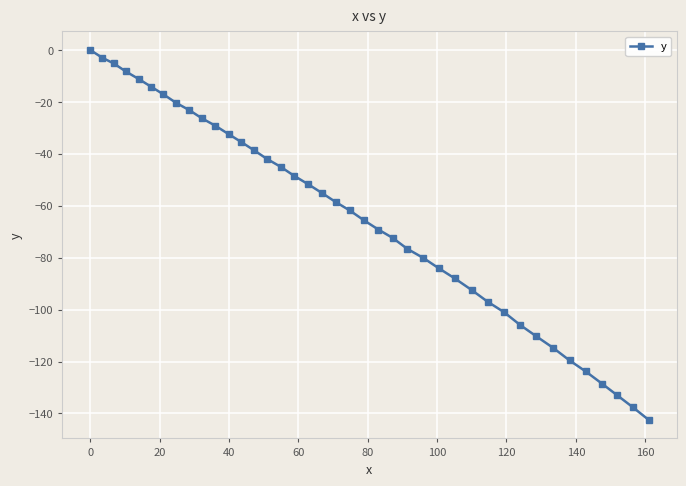

What is the difference between the maximum and minimum values?

142.5